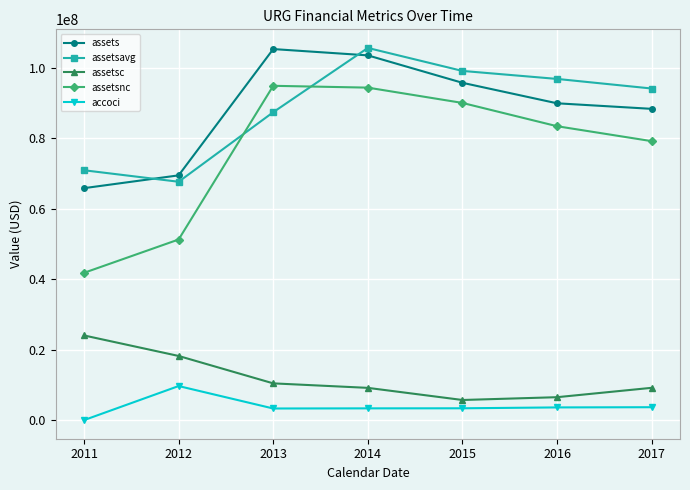

At which label does assets first exceed 89940000?

2013